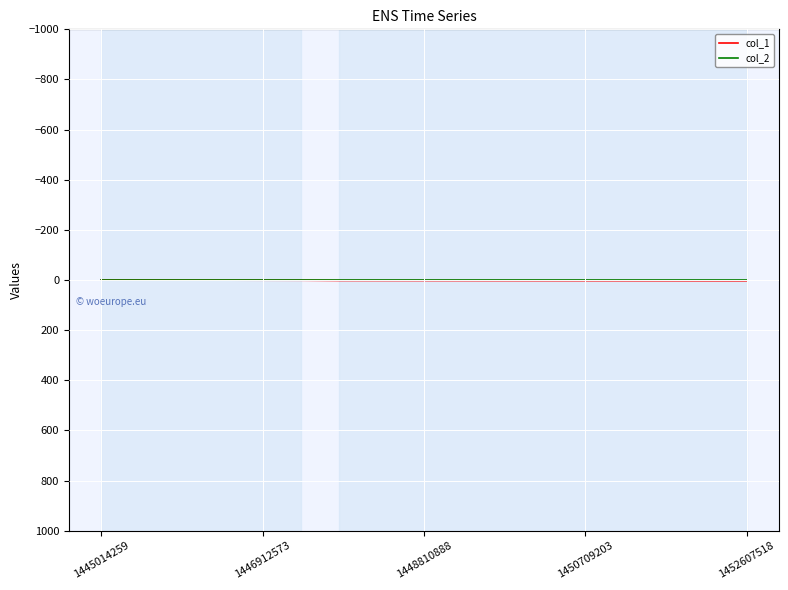

True or false: col_2 has more than 1 points higher than both neighbors.

False